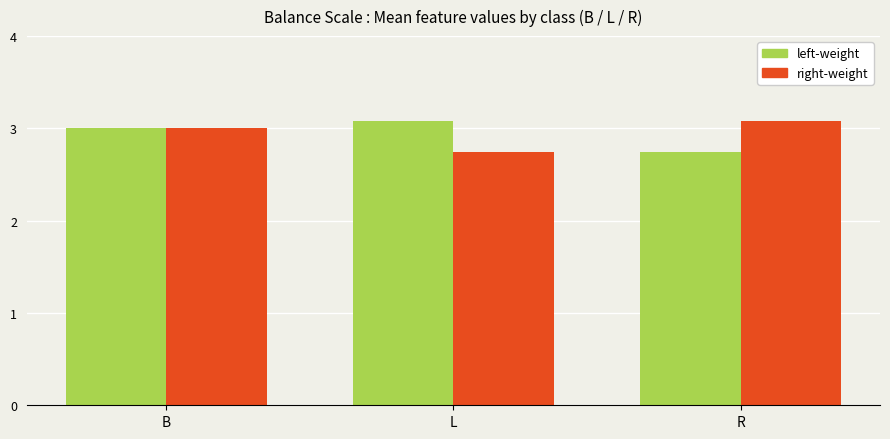

At which category is the sum across all series the highest?

B